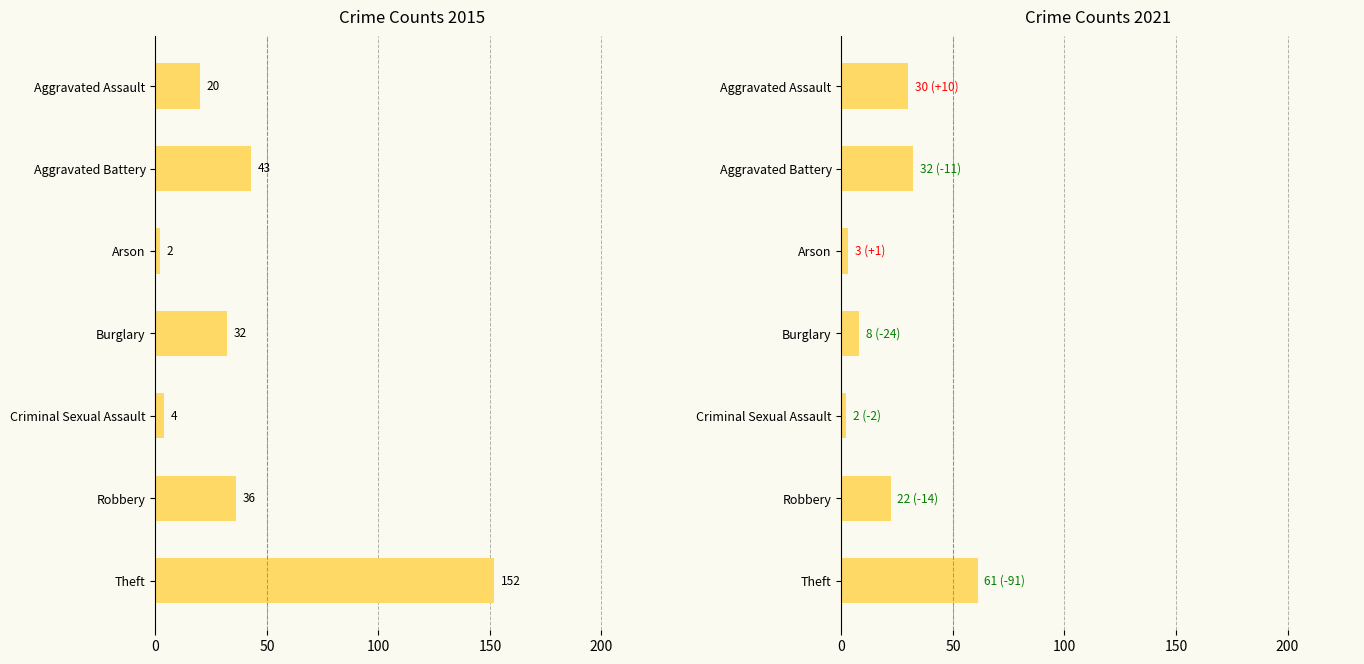

What is the sum of the 2021 values at Criminal Sexual Assault and Robbery?

24